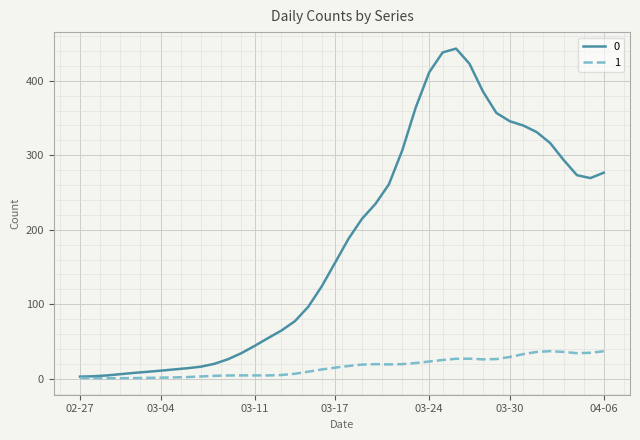

What is the greatest value displayed?

443.2